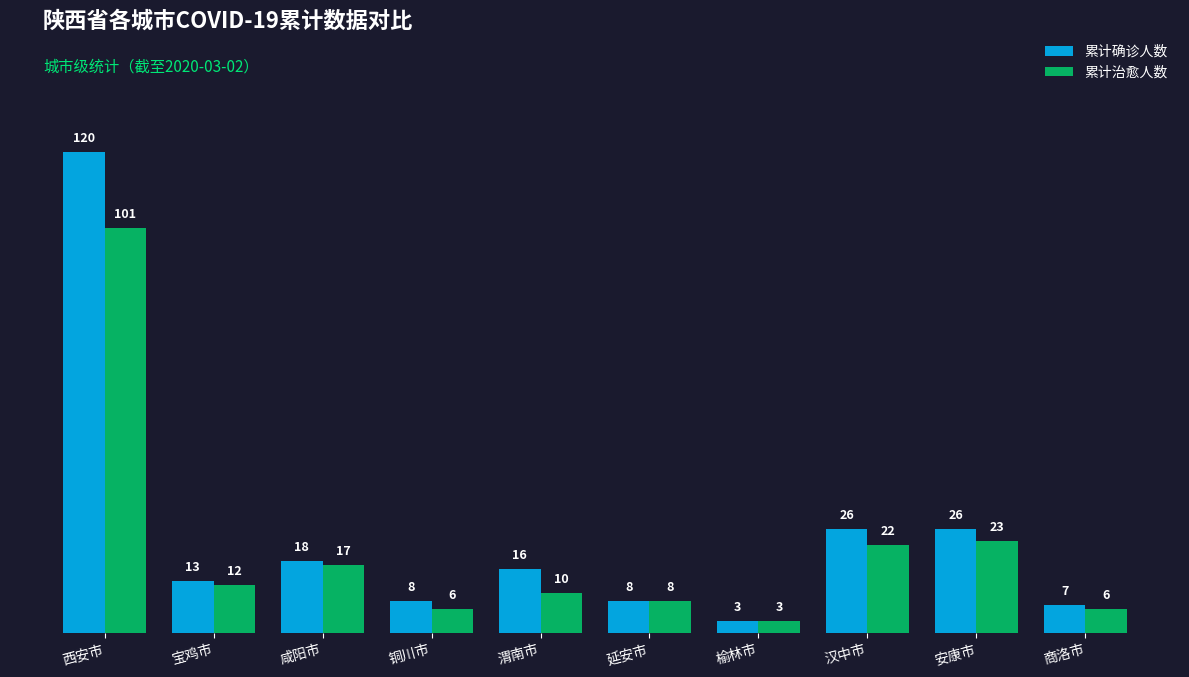

Reading left to right, extract all data points from this chart.

累计确诊人数: 120	13	18	8	16	8	3	26	26	7
累计治愈人数: 101	12	17	6	10	8	3	22	23	6